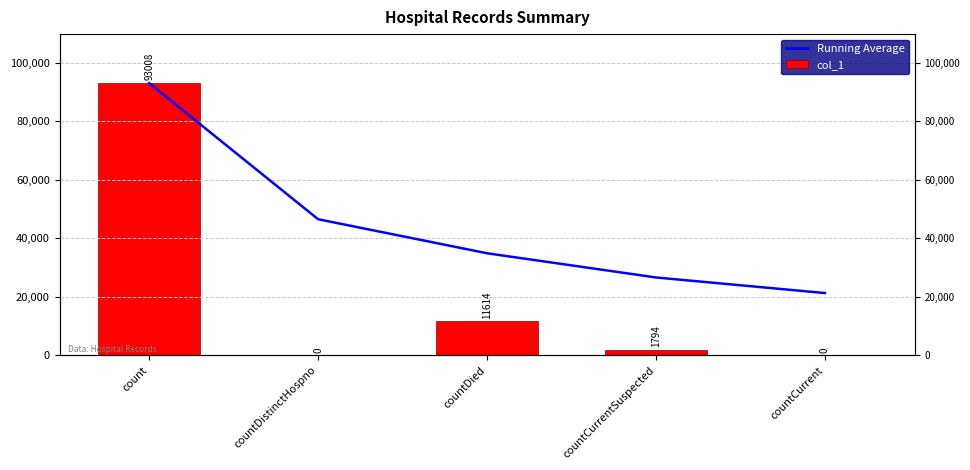

Is it true that Running Average equals 21283.2 at countCurrent?

True